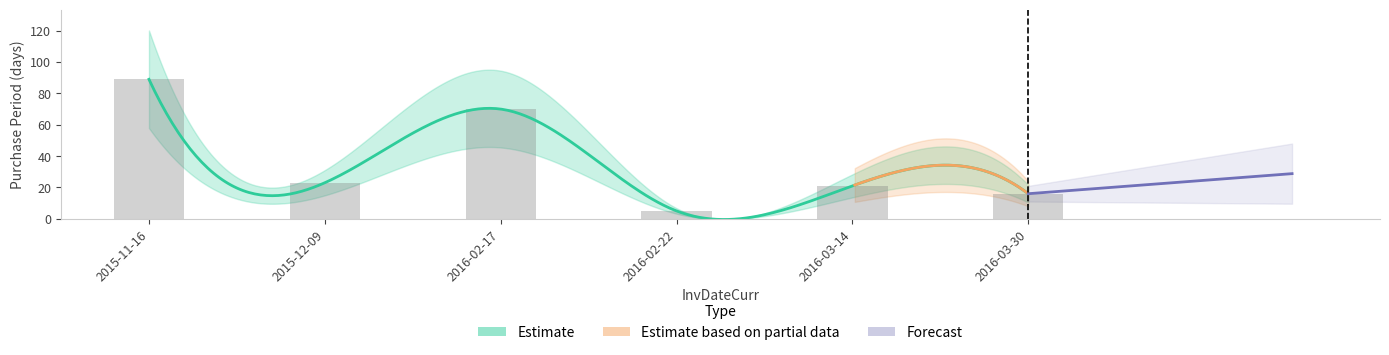

List the labels in order of value, smallest first.

2016-02-22, 2016-03-30, 2016-03-14, 2015-12-09, 2016-02-17, 2015-11-16